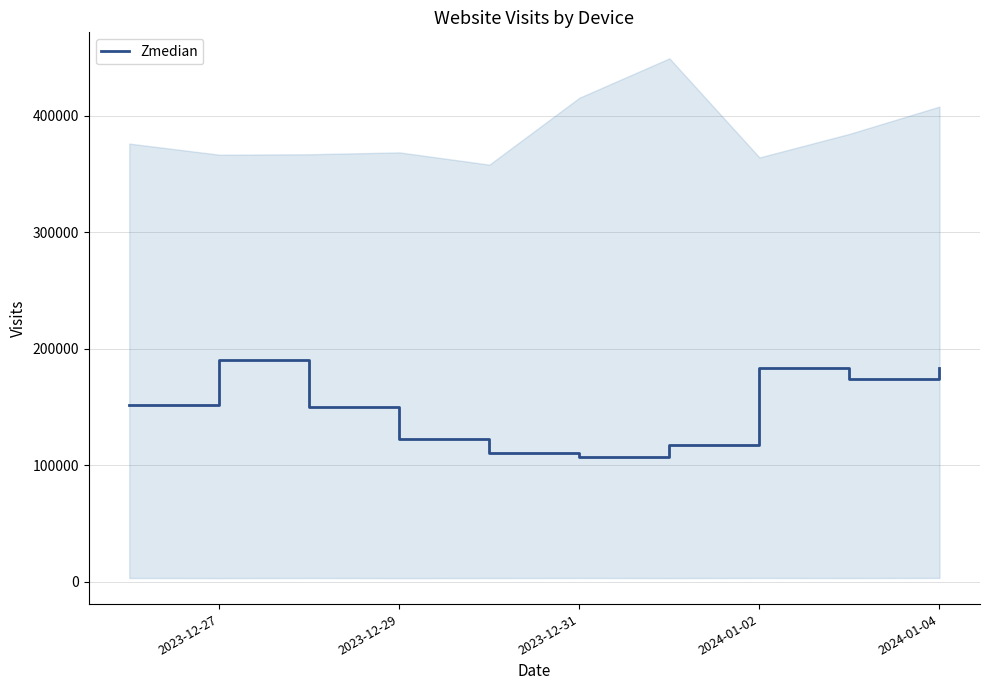

What is the greatest value displayed?

190438.0